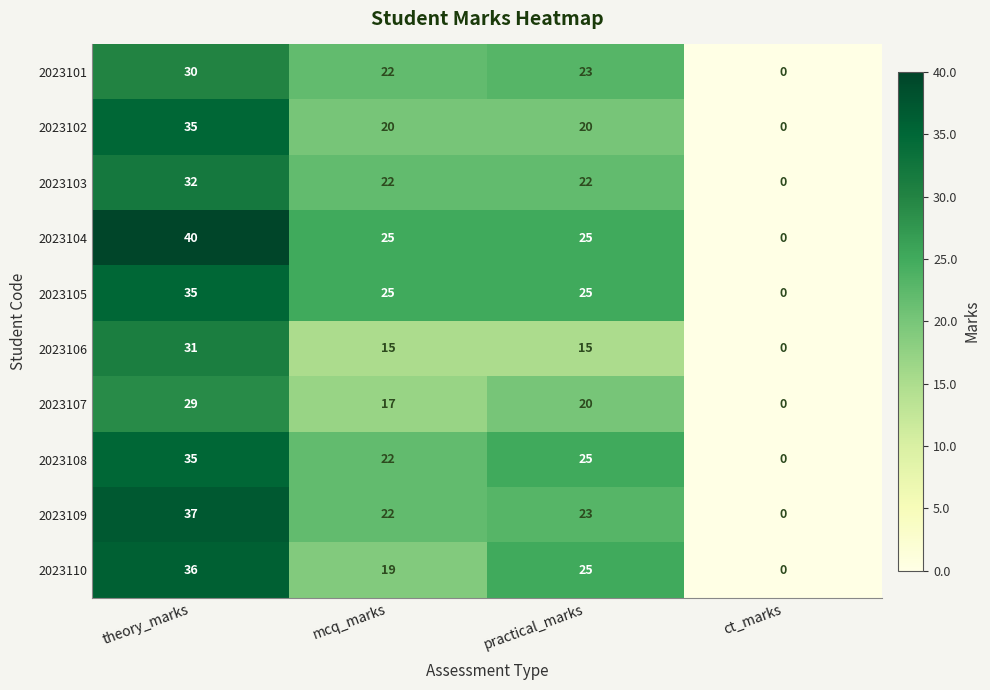

What is the difference between the 2023102 values at ct_marks and practical_marks?

20